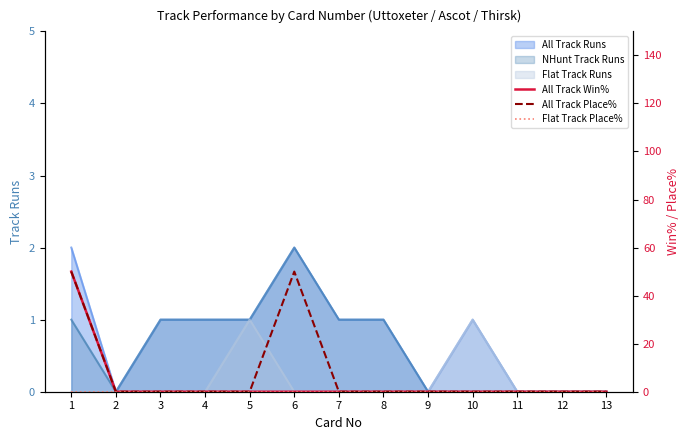

Is it true that Flat Track Runs equals 0 at 7?

True